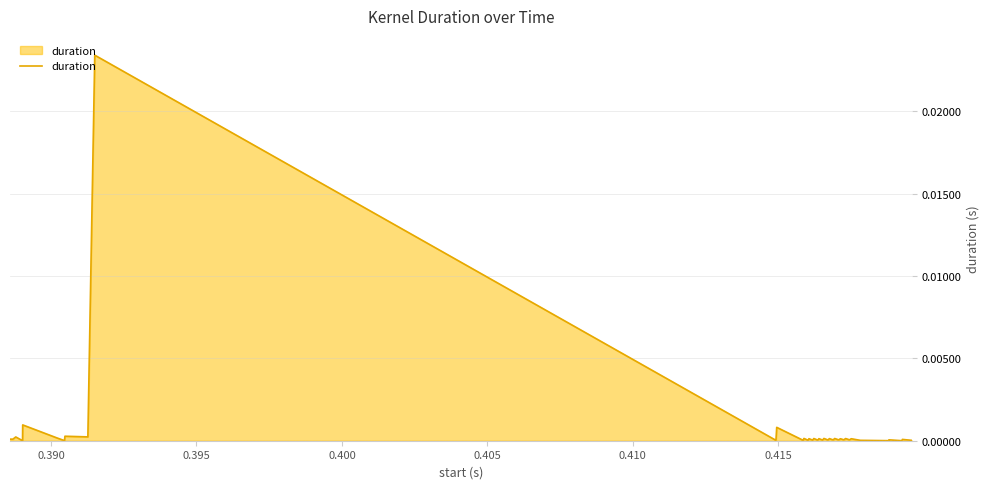

How many series are shown in this chart?

1